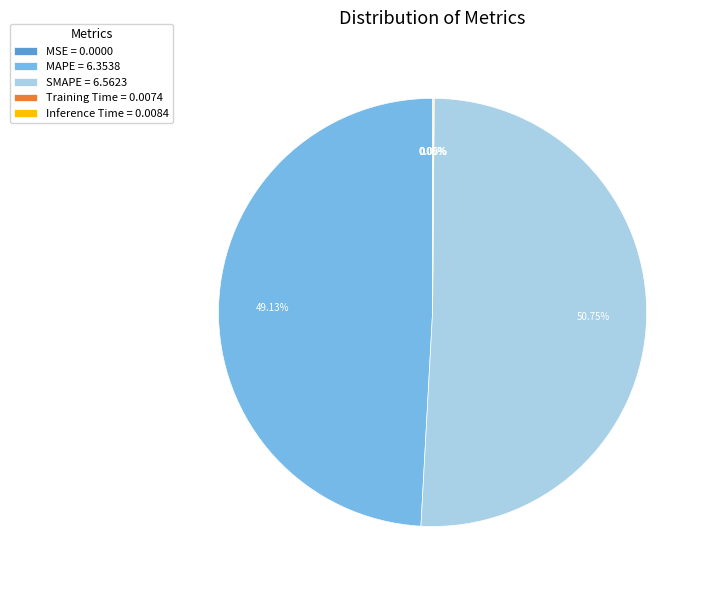

To the nearest percent, what percentage of the pie is SMAPE?

51%